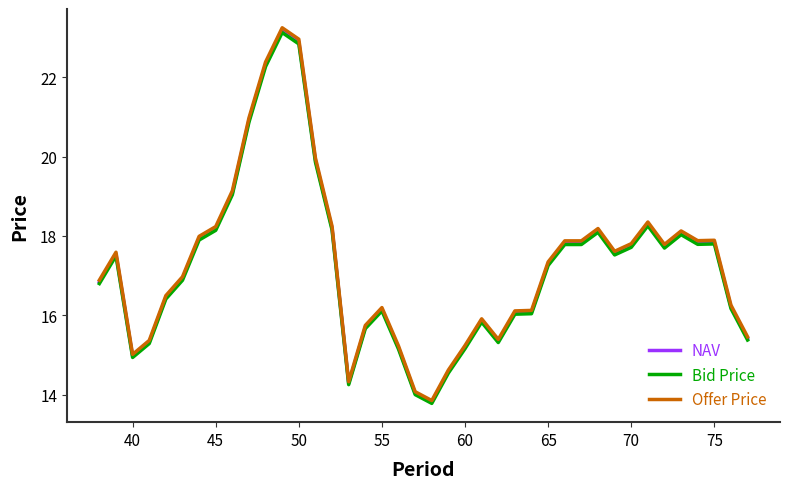

Which series has the largest range (max minus min)?

Offer Price